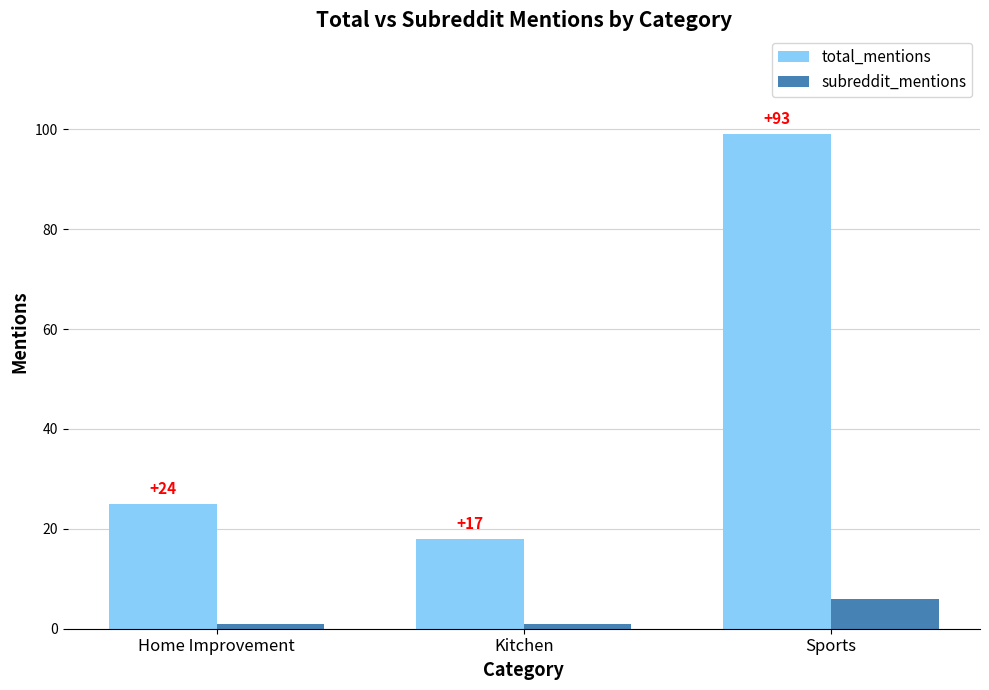

Which series has the largest total across all categories?

total_mentions